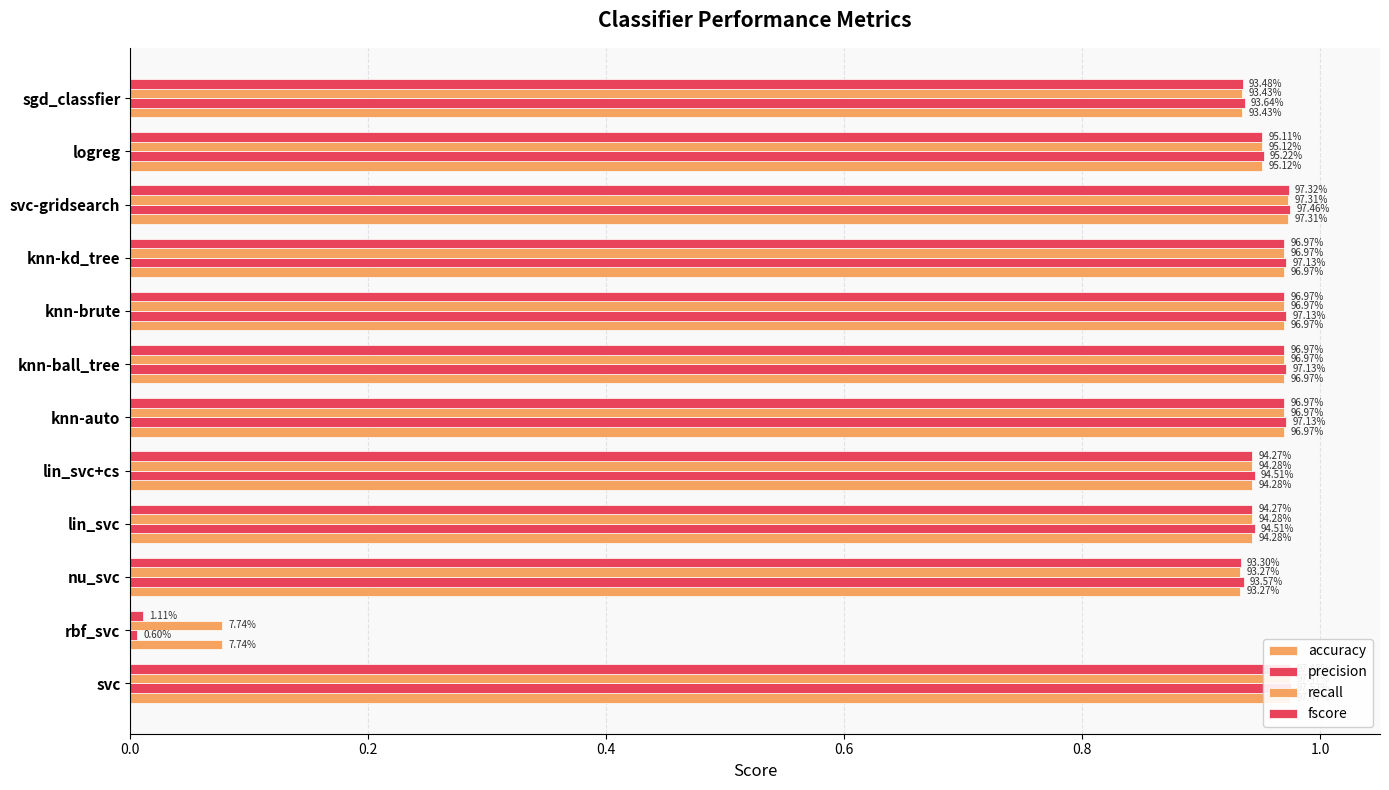

True or false: fscore has a value of 0.9 at sgd_classfier.

True